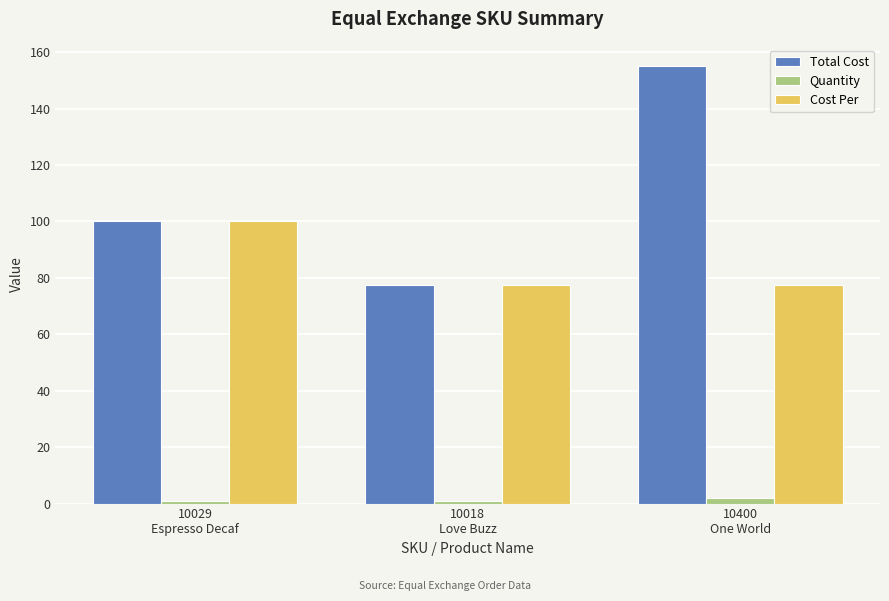

Which series has the largest range (max minus min)?

Total Cost